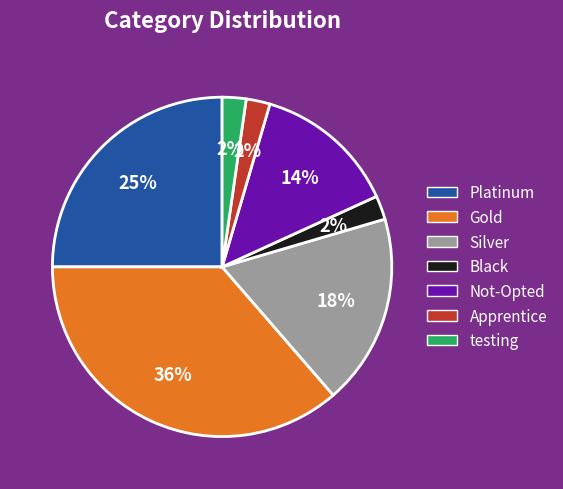

Is the sum of Not-Opted and Silver greater than half?

No